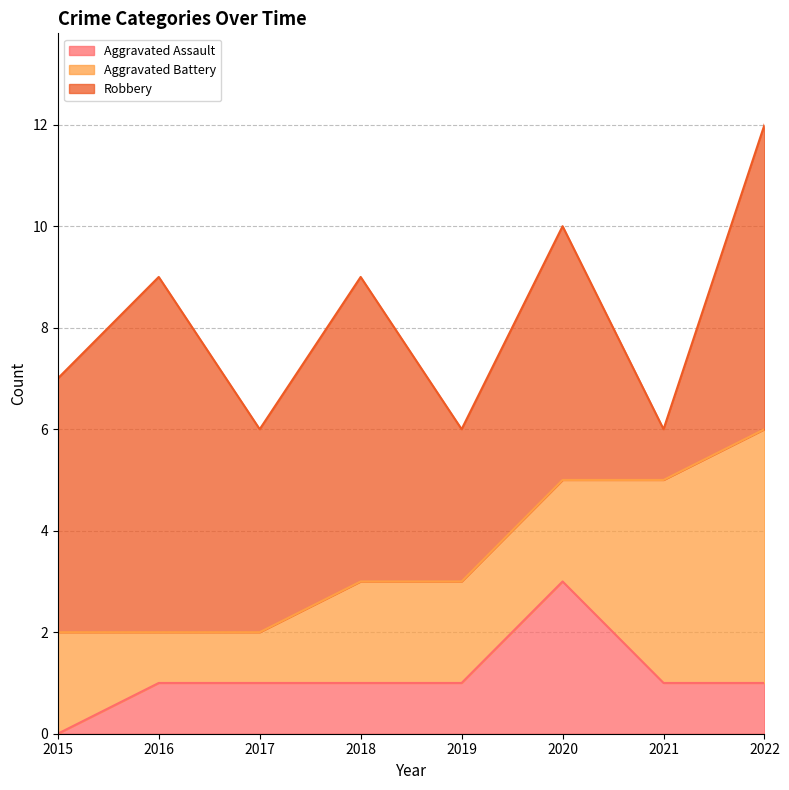

What is the average value of the Aggravated Assault series?

1